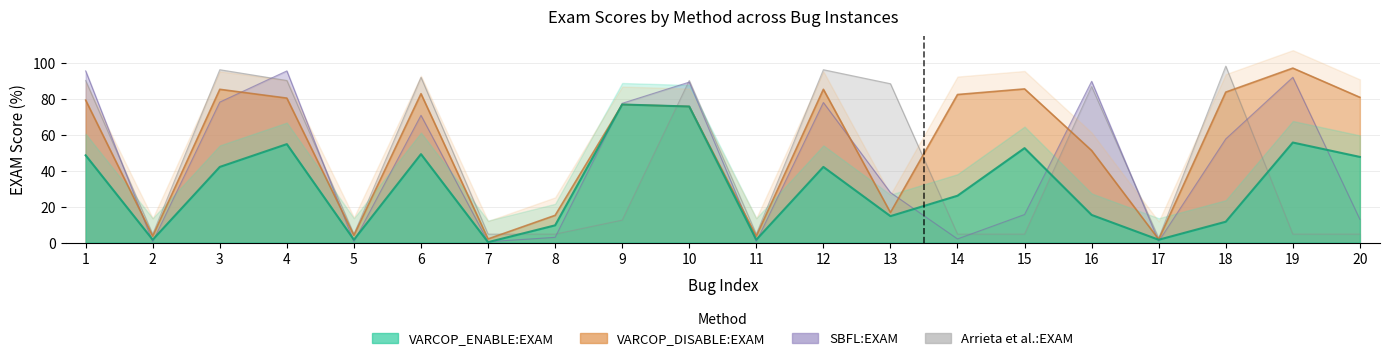

What is the difference between the maximum and minimum values in the SBFL:EXAM series?

95.3